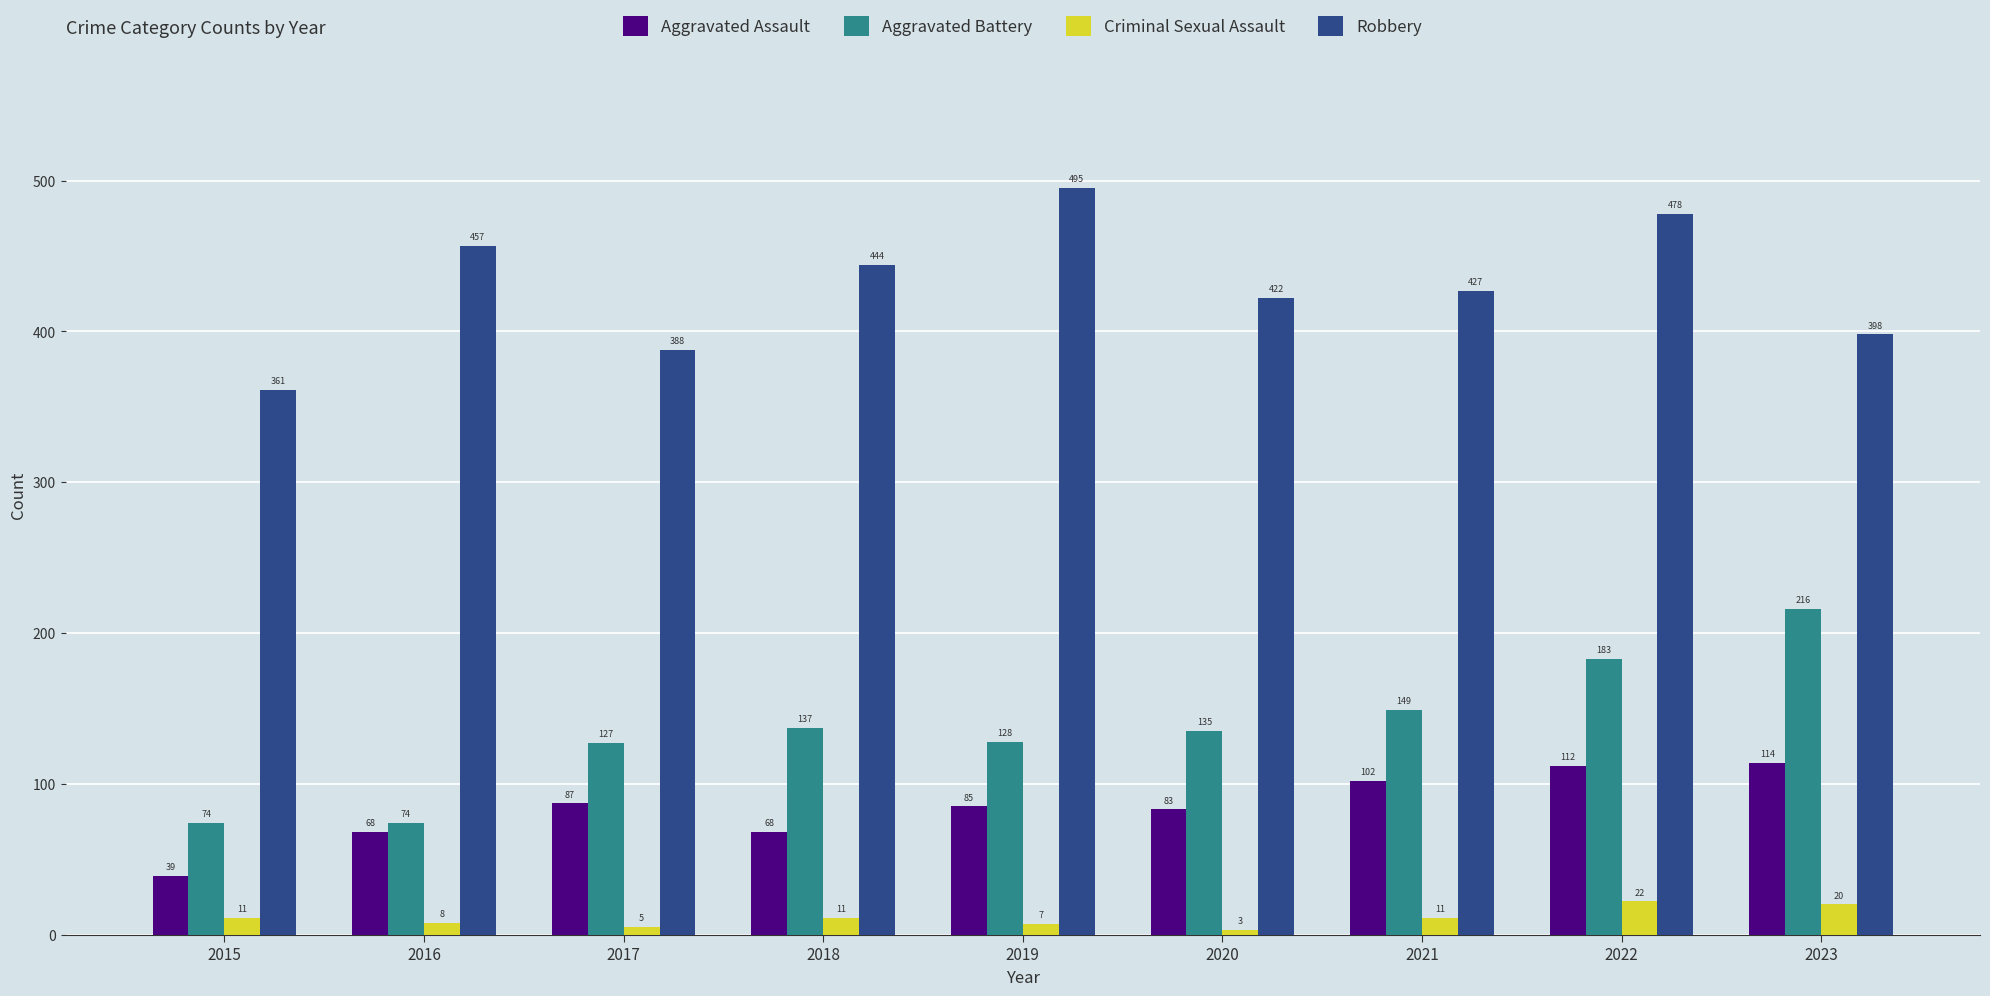

Reading right to left, list all the values displayed in this chart.

Aggravated Assault: 2023=114	2022=112	2021=102	2020=83	2019=85	2018=68	2017=87	2016=68	2015=39
Aggravated Battery: 2023=216	2022=183	2021=149	2020=135	2019=128	2018=137	2017=127	2016=74	2015=74
Criminal Sexual Assault: 2023=20	2022=22	2021=11	2020=3	2019=7	2018=11	2017=5	2016=8	2015=11
Robbery: 2023=398	2022=478	2021=427	2020=422	2019=495	2018=444	2017=388	2016=457	2015=361